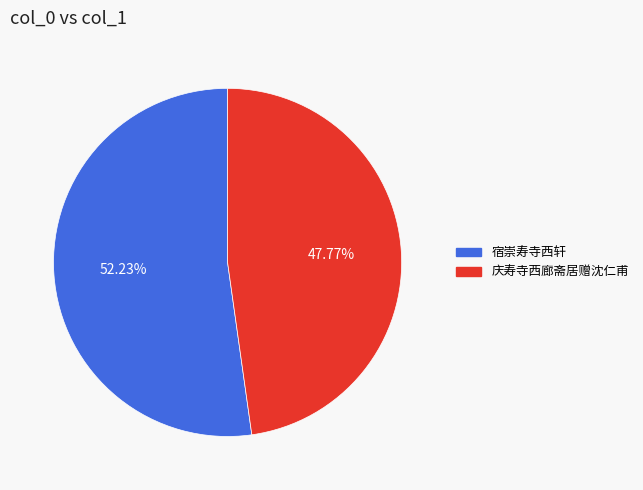

What percentage is NOT represented by 庆寿寺西廊斋居赠沈仁甫?

52.2%